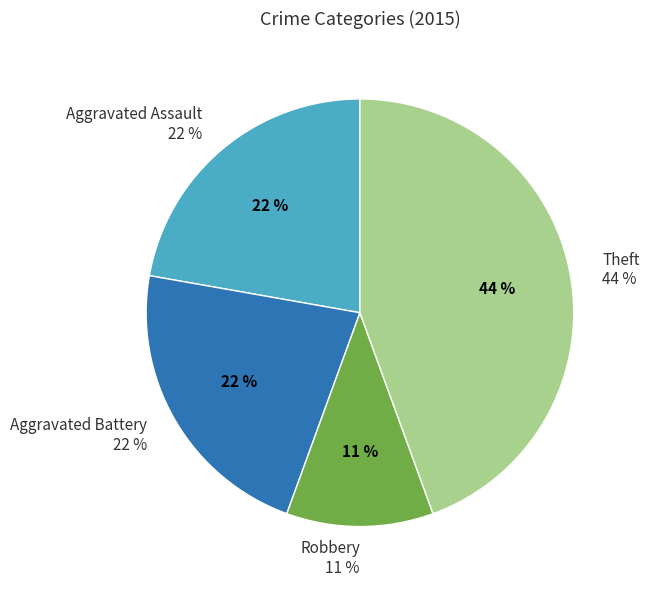

The Theft slice represents 44% of the pie. True or false?

True